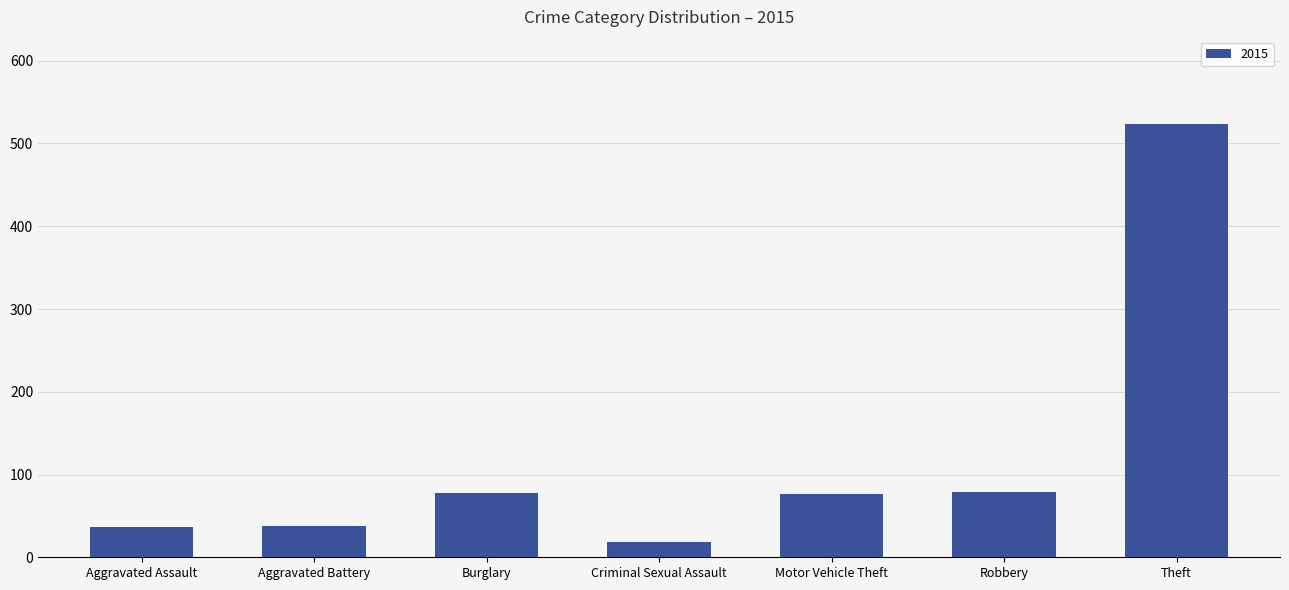

What is the label of the 3rd bar from the left?

Burglary